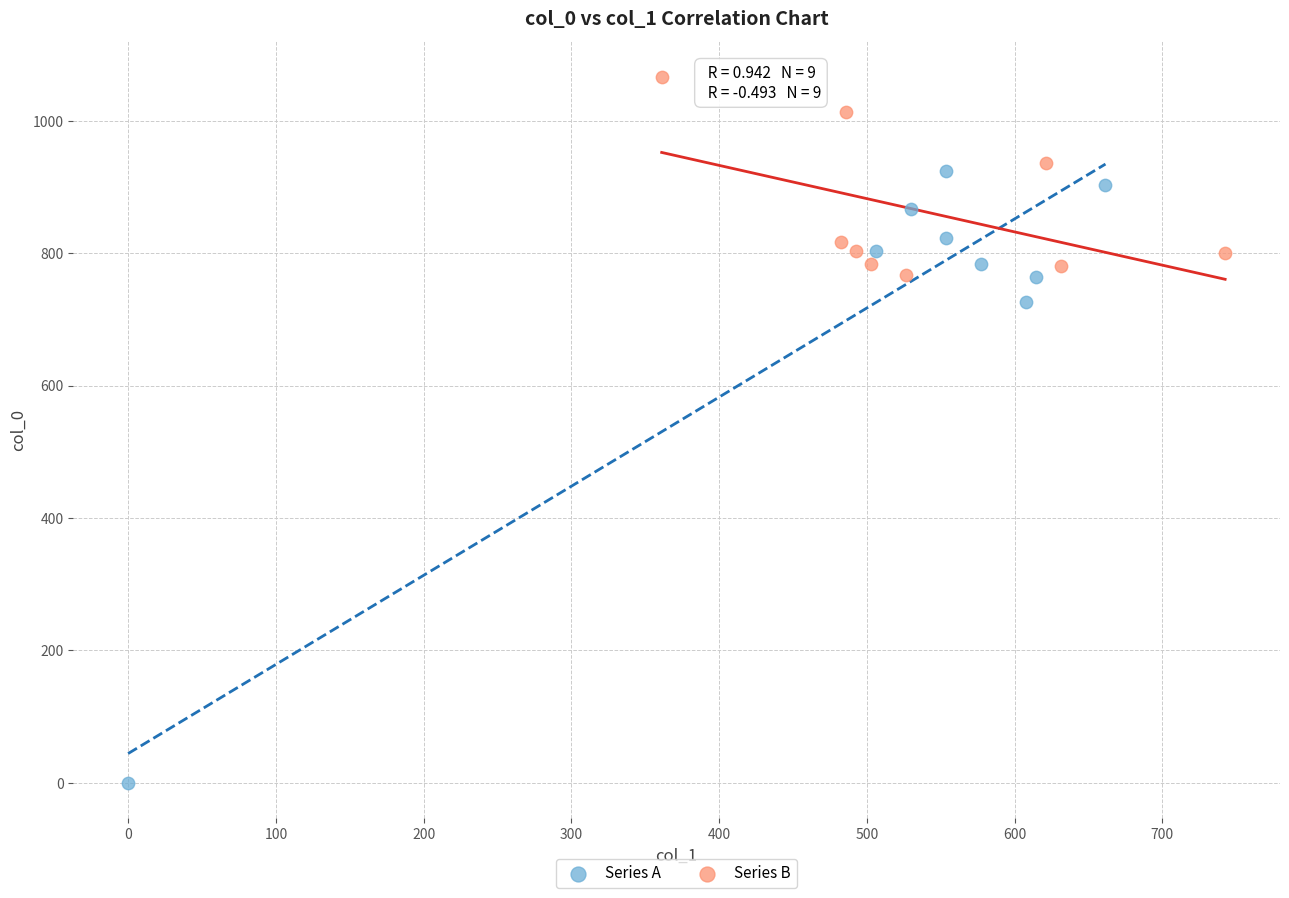

Which series contains the highest Y value?

Series B